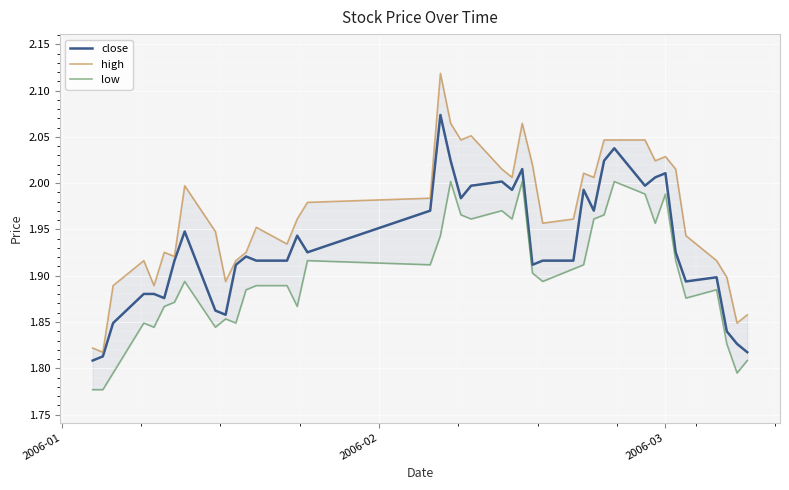

Which series has the largest range (max minus min)?

high